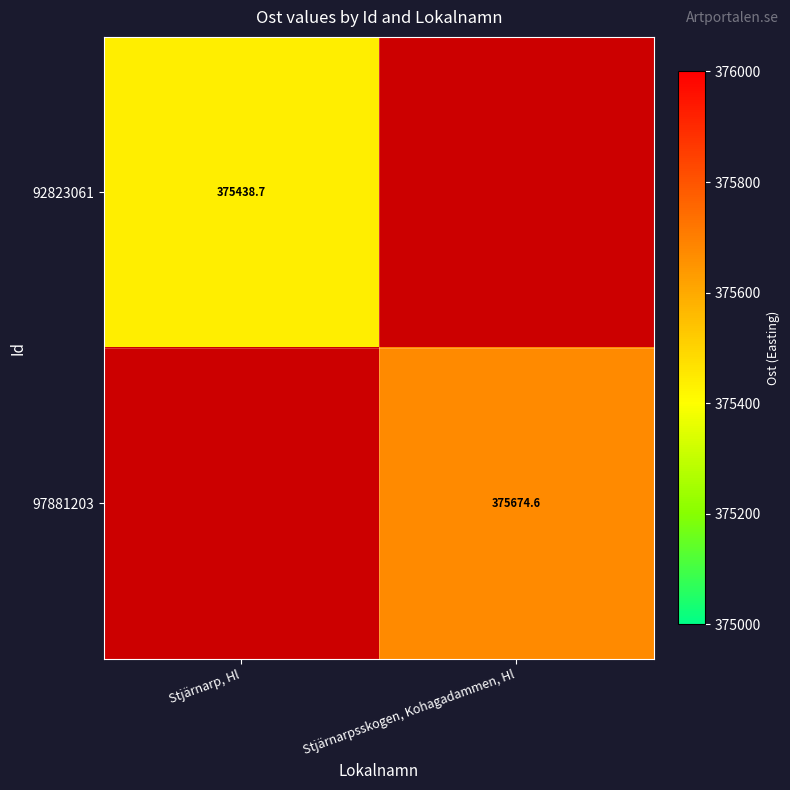

Where is 92823061 nearest to the value 375438?

Stjärnarp, Hl